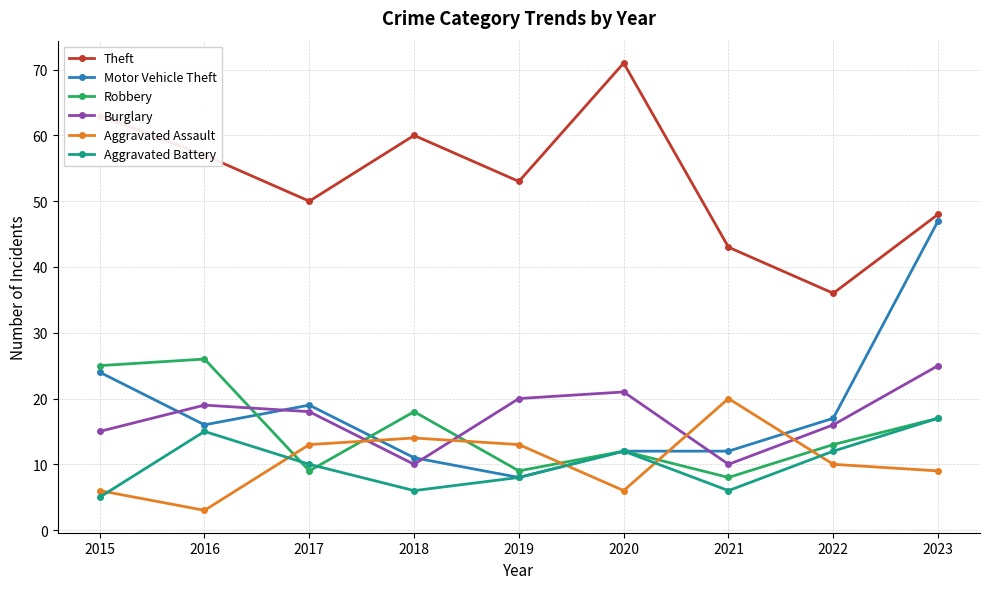

What is the difference between the second highest and second lowest values in the Aggravated Assault series?

8